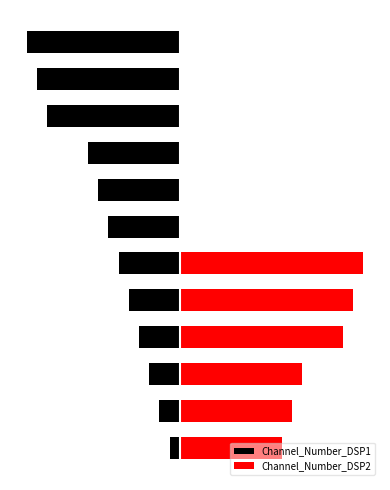

Which series has the widest spread of values?

Channel_Number_DSP2